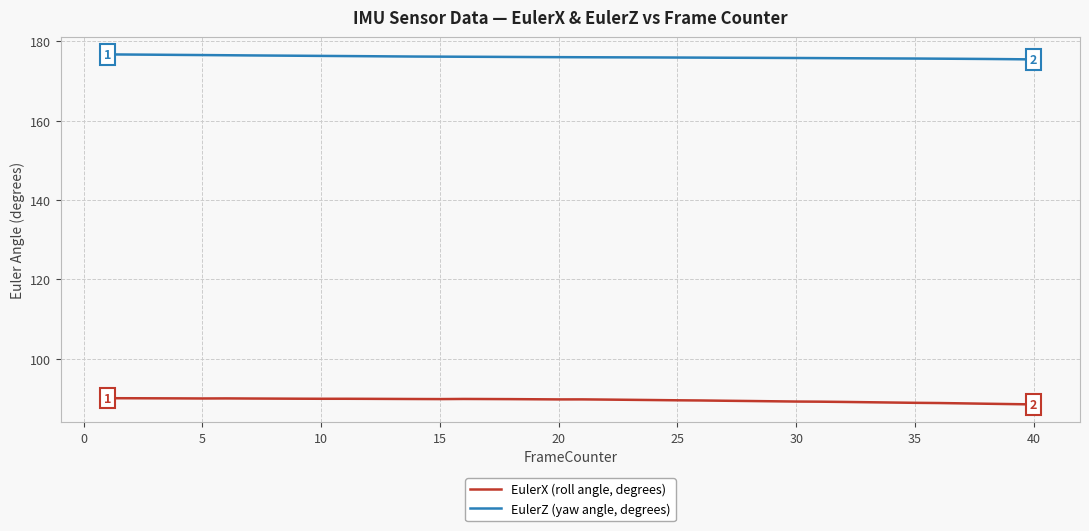

How many lines are shown in the chart?

2